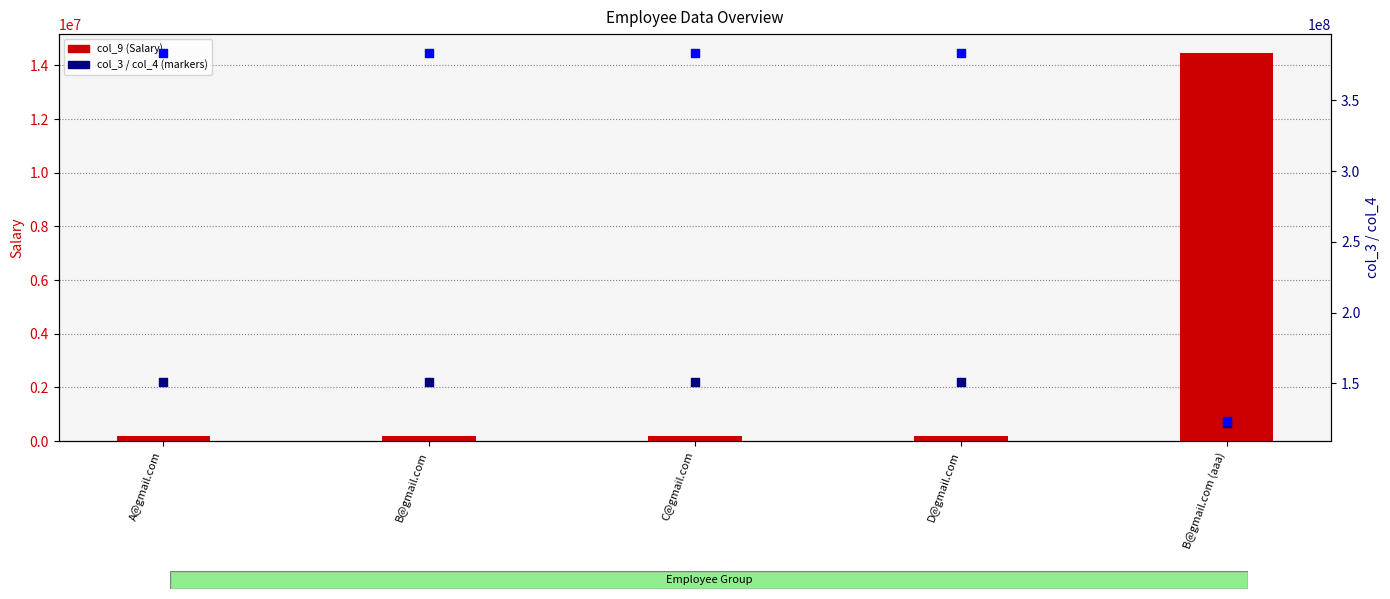

Which series has the largest total across all categories?

col_4 (Phone)